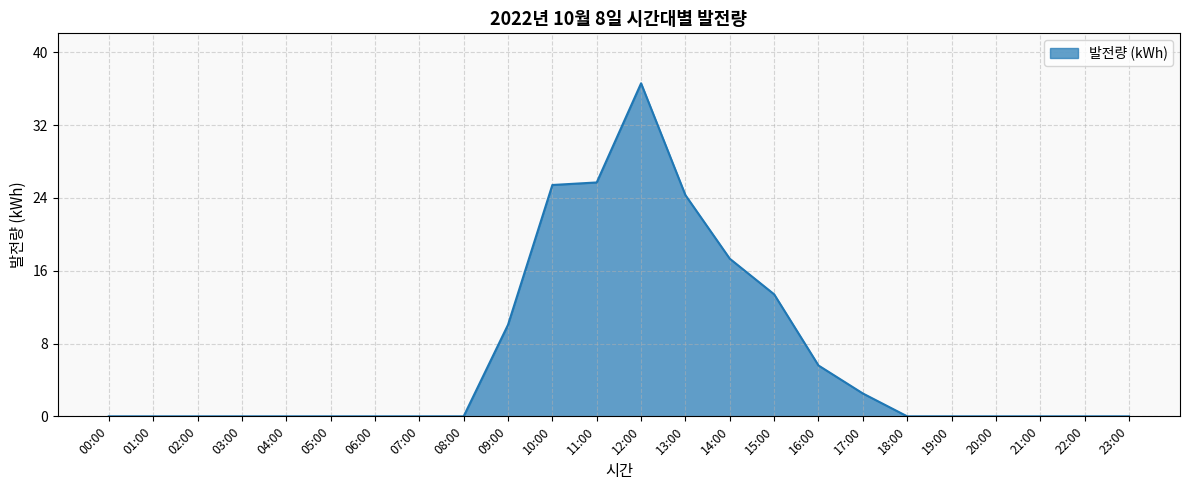

What is the change in value from 15:00 to 17:00?

-10.9